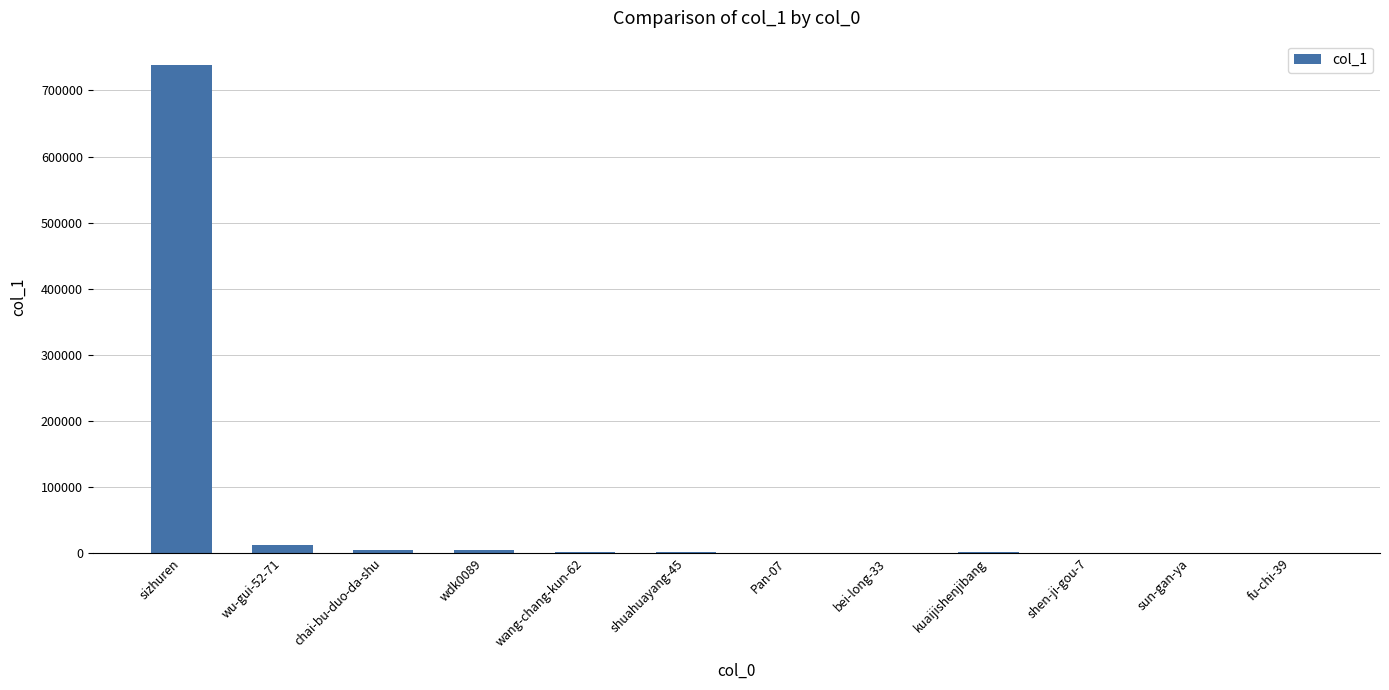

True or false: the data shows 28 at fu-chi-39.

True